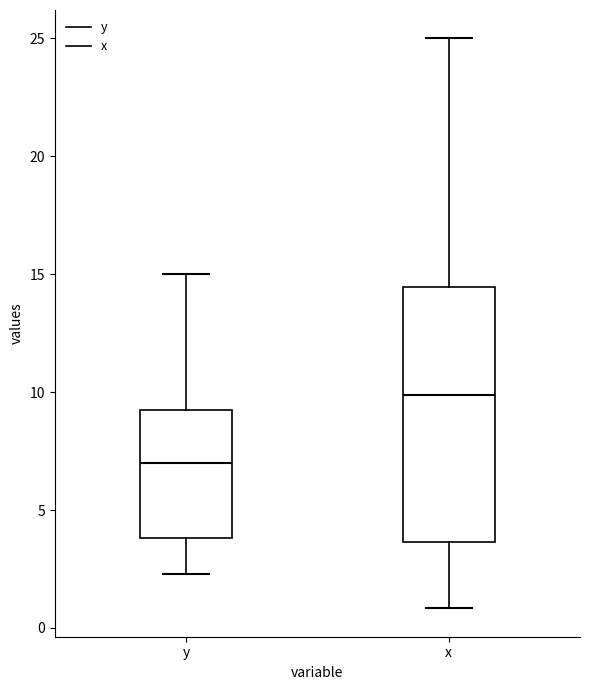

Which box has the highest median line?

x